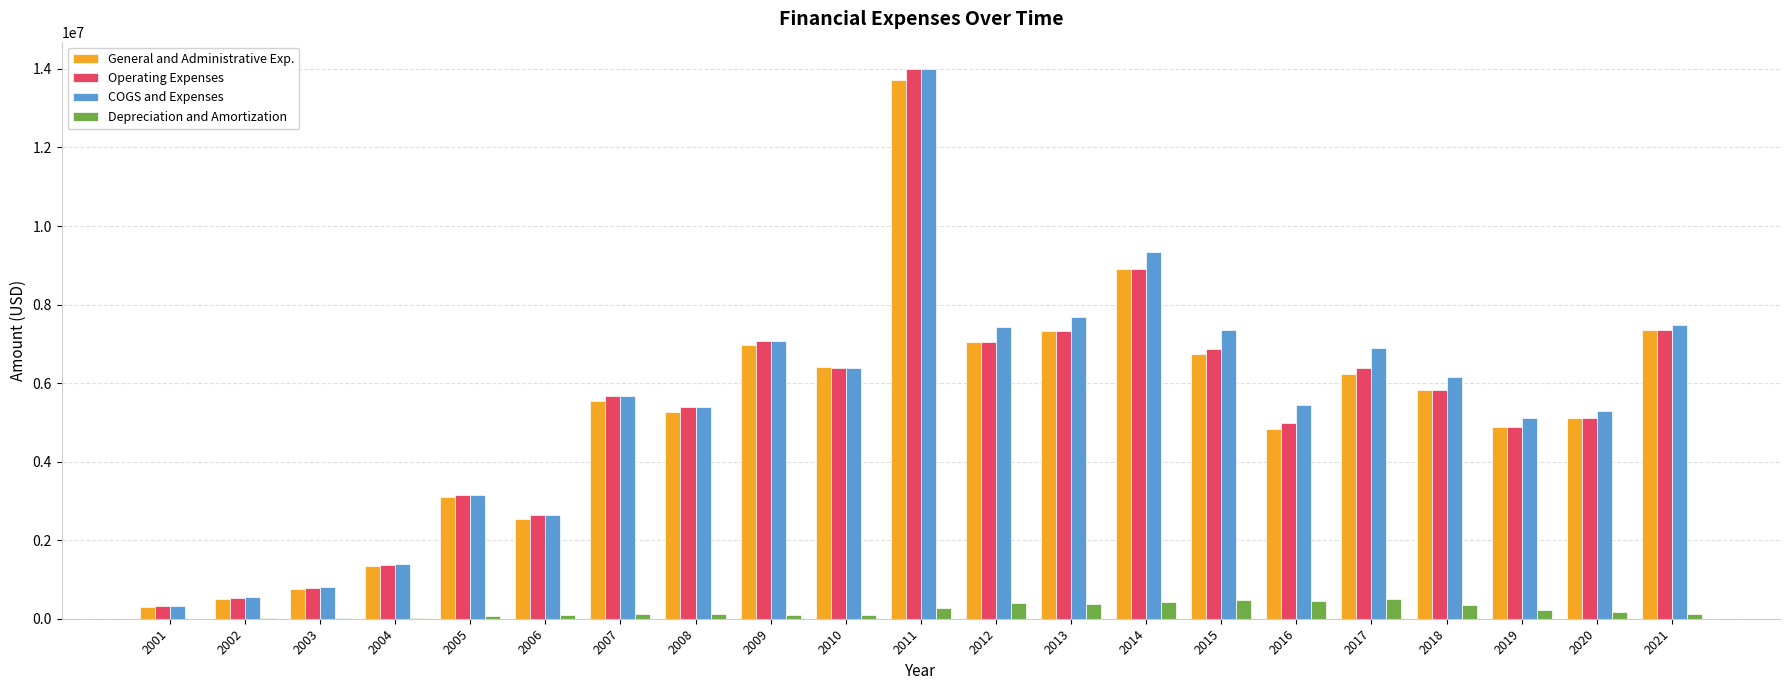

What is the maximum value for Operating Expenses?

13995165